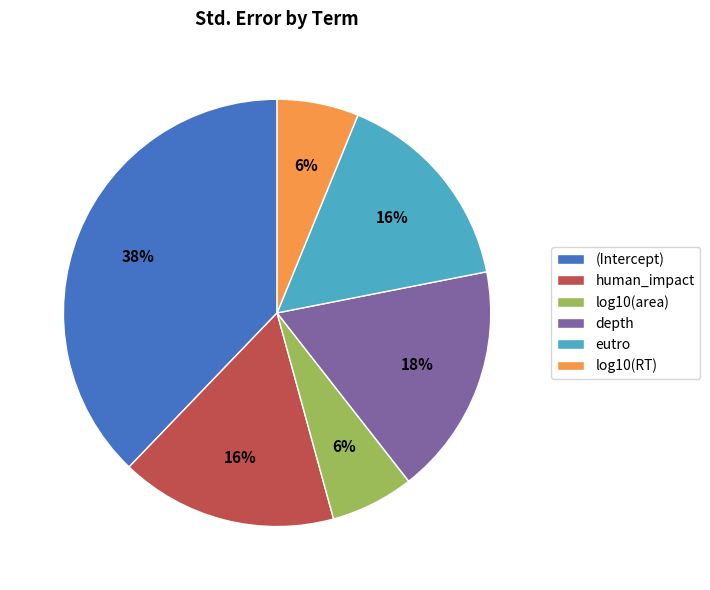

Which has a higher value, log10(area) or eutro?

eutro